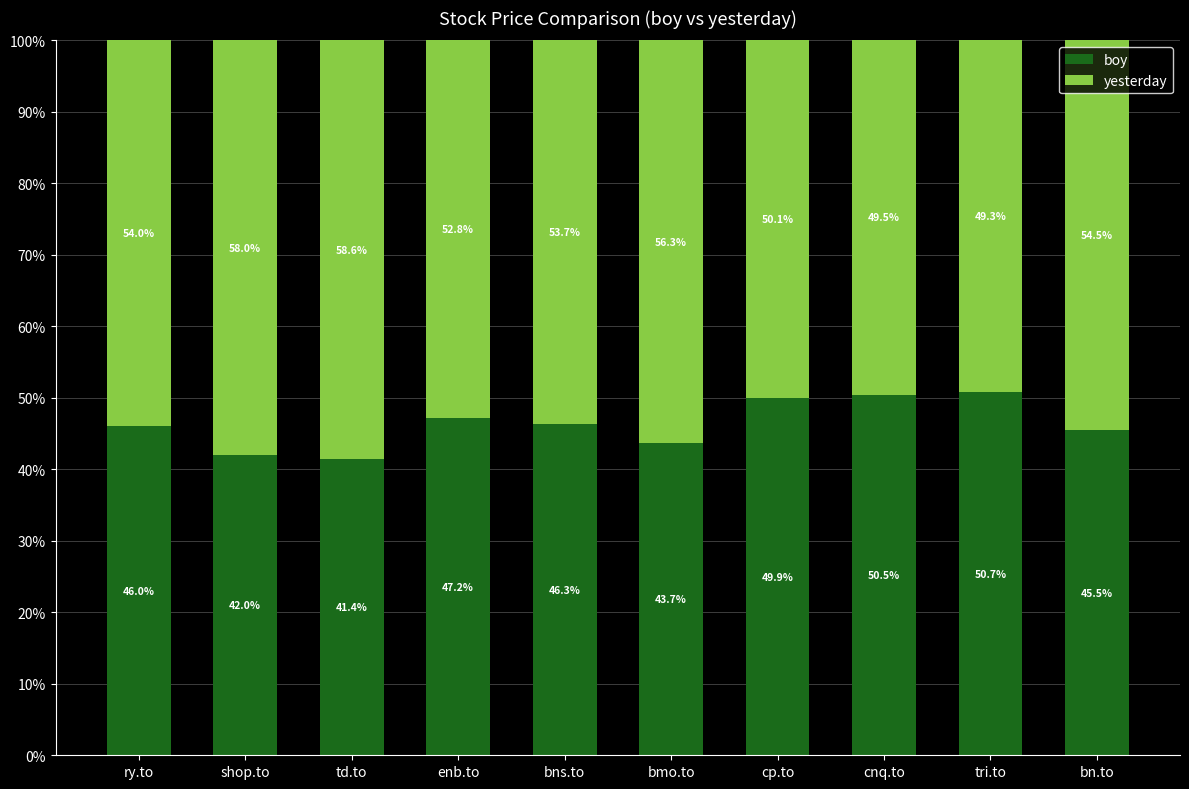

Reading left to right, what are the values for boy?

ry.to=46.0	shop.to=42.0	td.to=41.4	enb.to=47.2	bns.to=46.3	bmo.to=43.7	cp.to=49.9	cnq.to=50.5	tri.to=50.7	bn.to=45.5